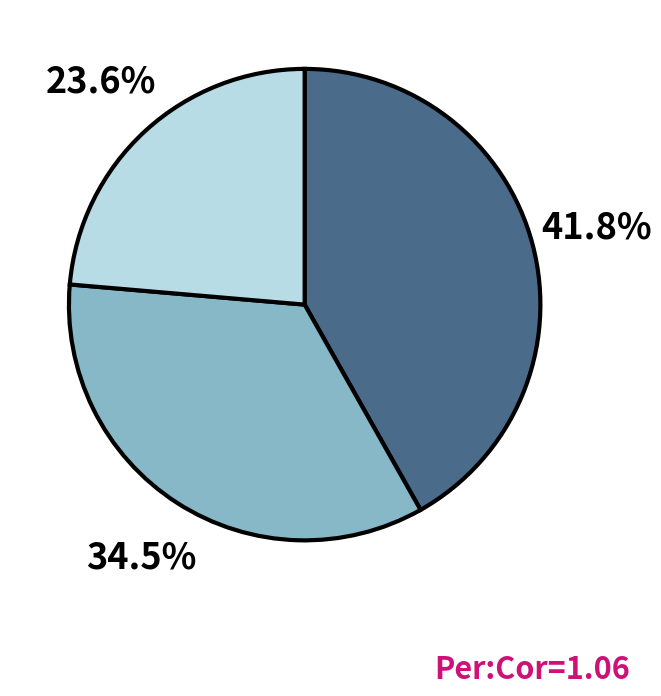

Does any single category account for the majority?

No